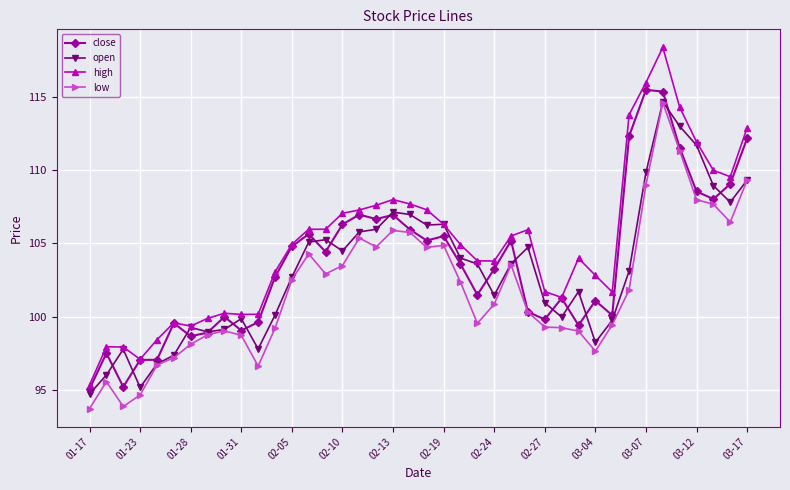

Which series has the largest total across all categories?

high